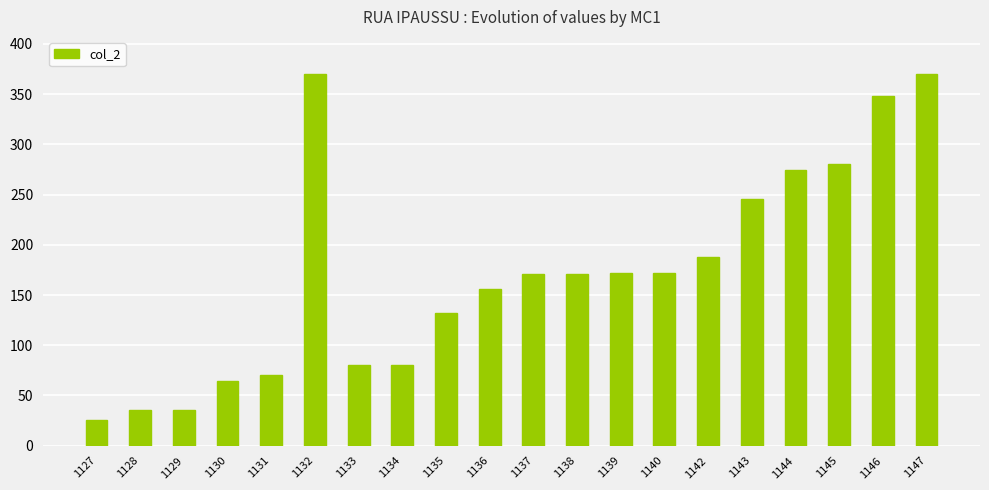

Which has a higher value, 1146 or 1132?

1132